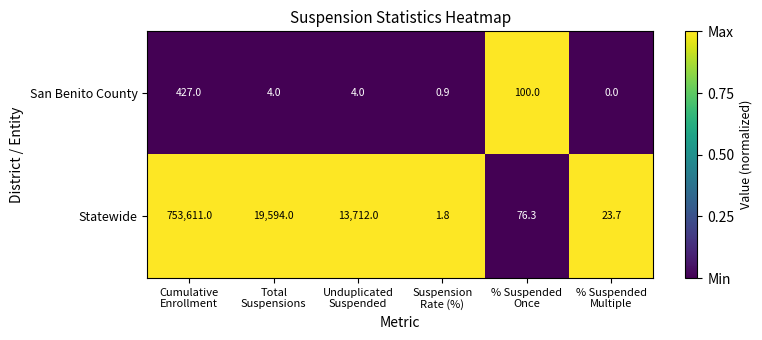

Reading left to right, list all the values displayed in this chart.

San Benito County: 427.0	4.0	4.0	0.9	100.0	0.0
Statewide: 753611.0	19594.0	13712.0	1.8	76.3	23.7